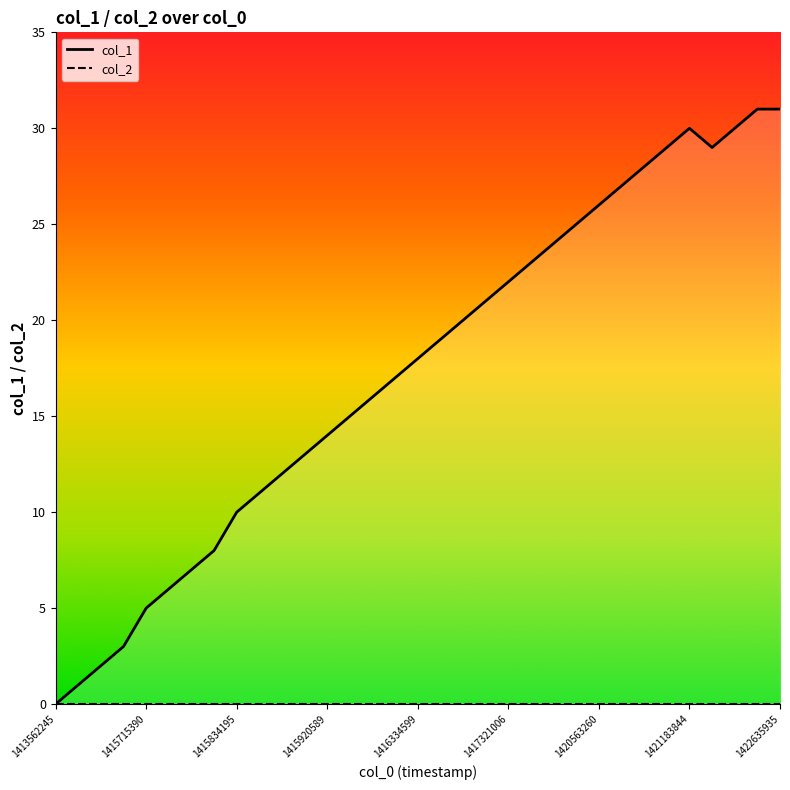

What is the spread (max minus min) of values at 1422635935?

31